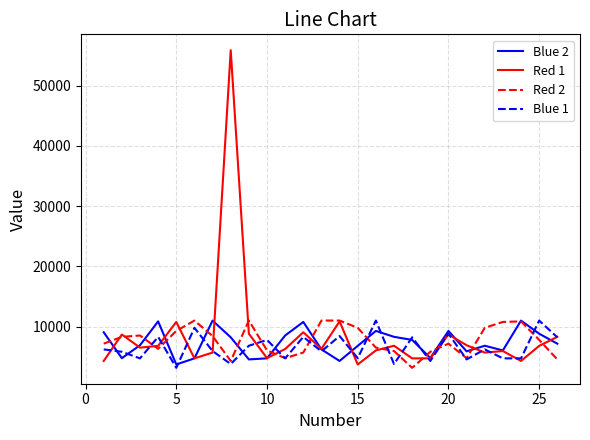

Which series has the largest total across all categories?

Red 1